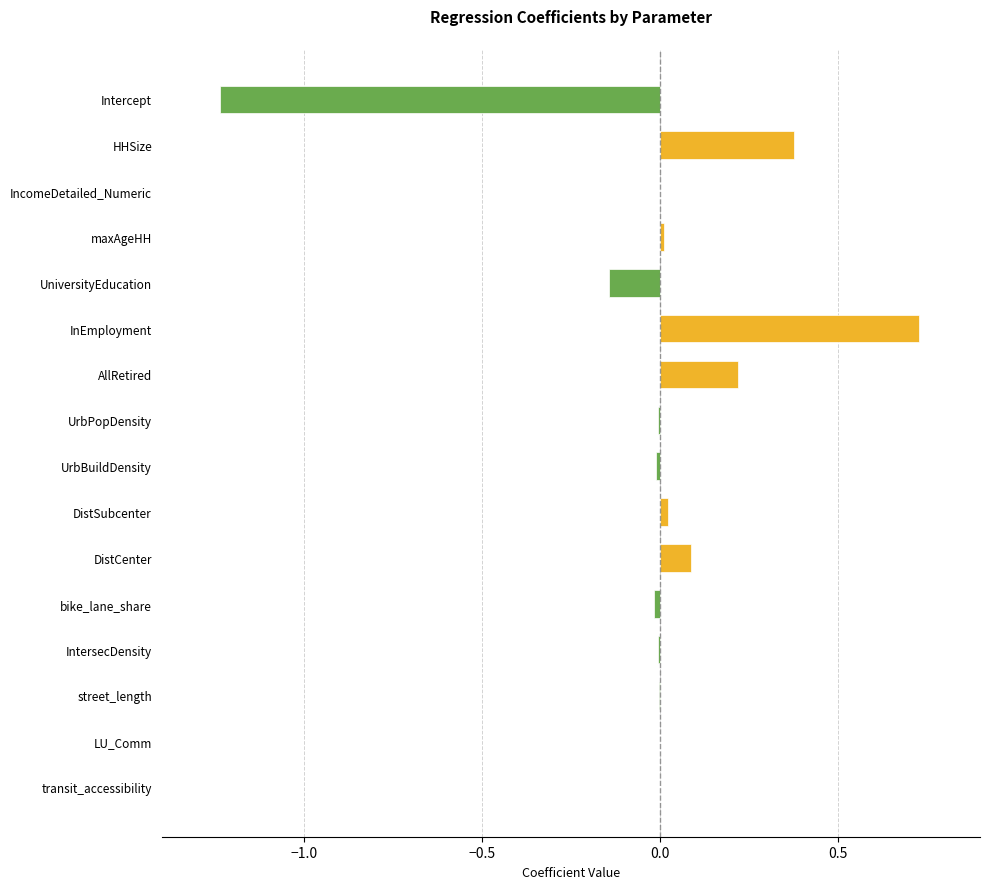

Read the value at DistCenter.

0.1